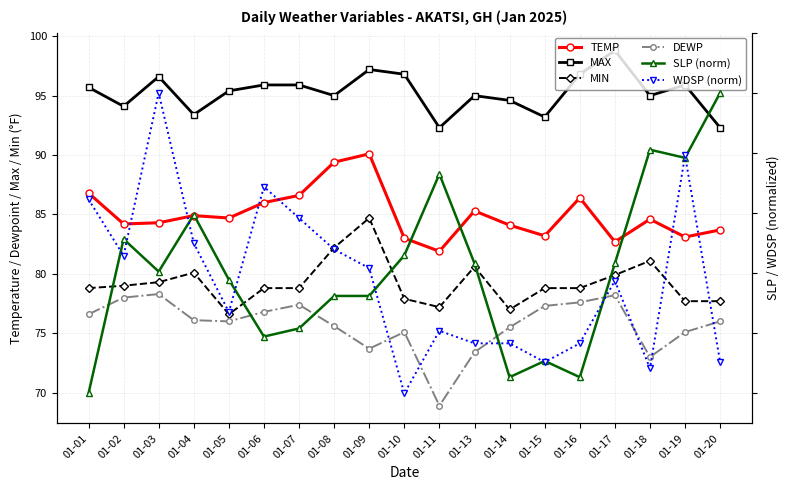

The value of MIN at 01-18 is 46.1. True or false?

False